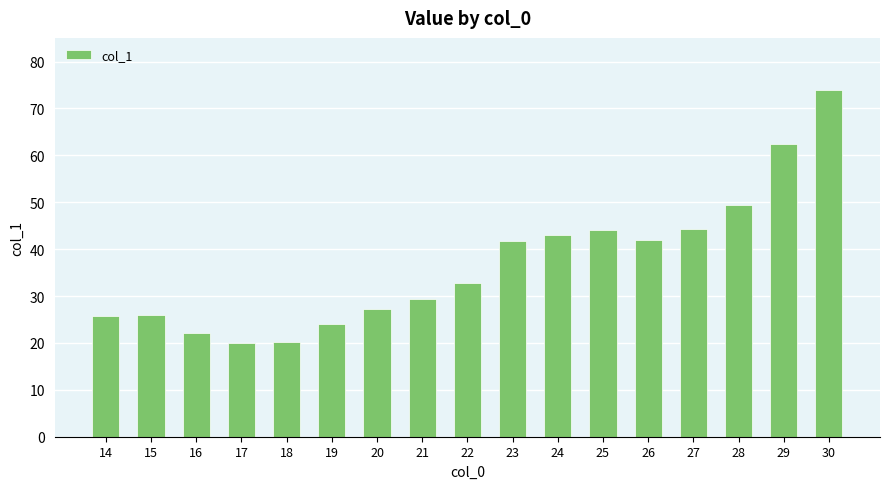

Is it true that the value at 22 is 32.8?

True